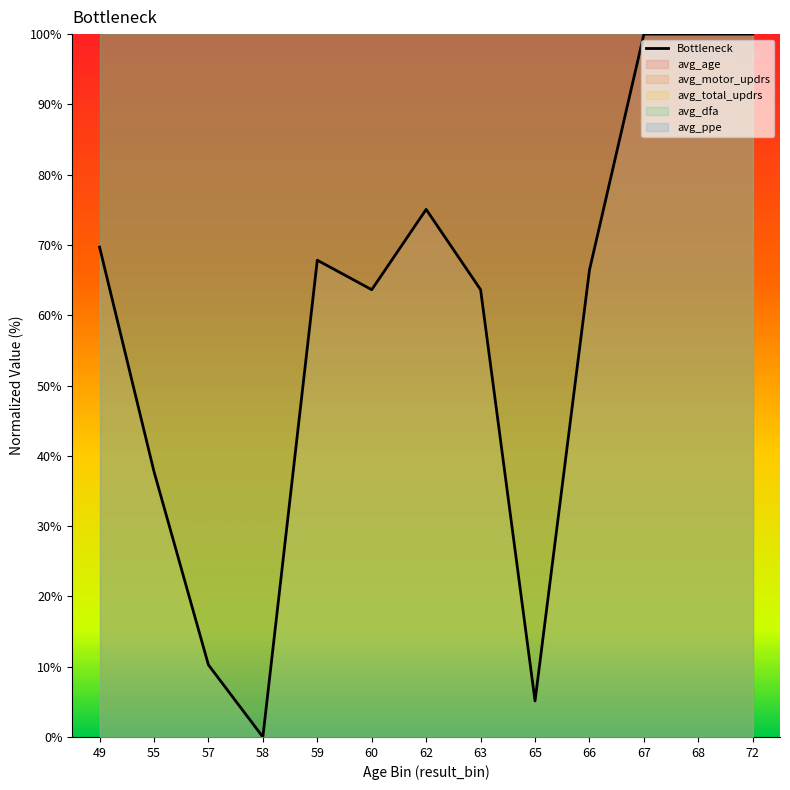

What value does the data have at 67?

100.0